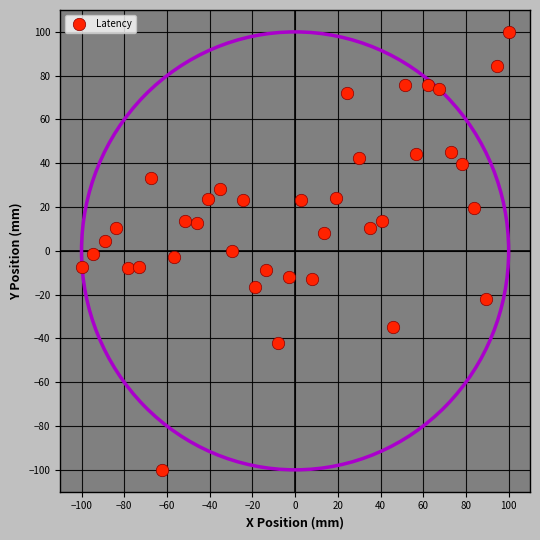

What is the range of Y values (max minus min)?

200.0